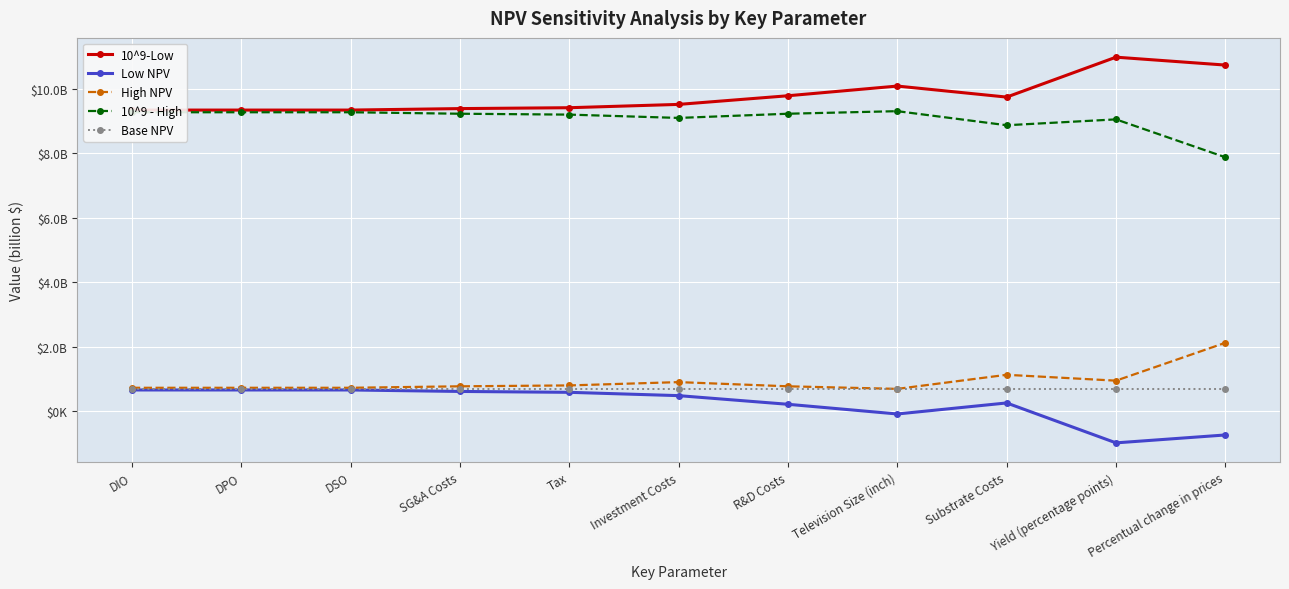

What are all the series names shown in the legend?

10^9-Low, Low NPV, High NPV, 10^9 - High, Base NPV